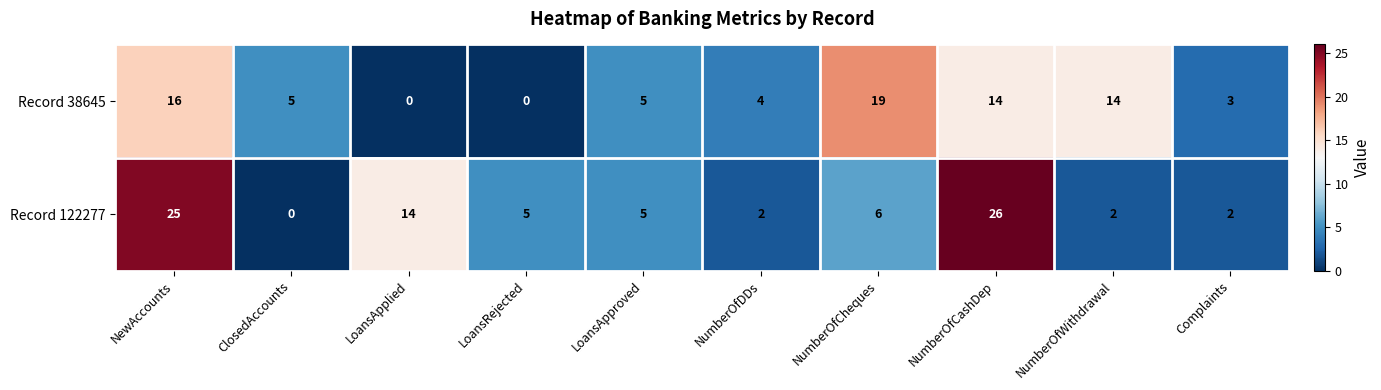

What is the difference between the maximum and second lowest values in the Record 122277 series?

24